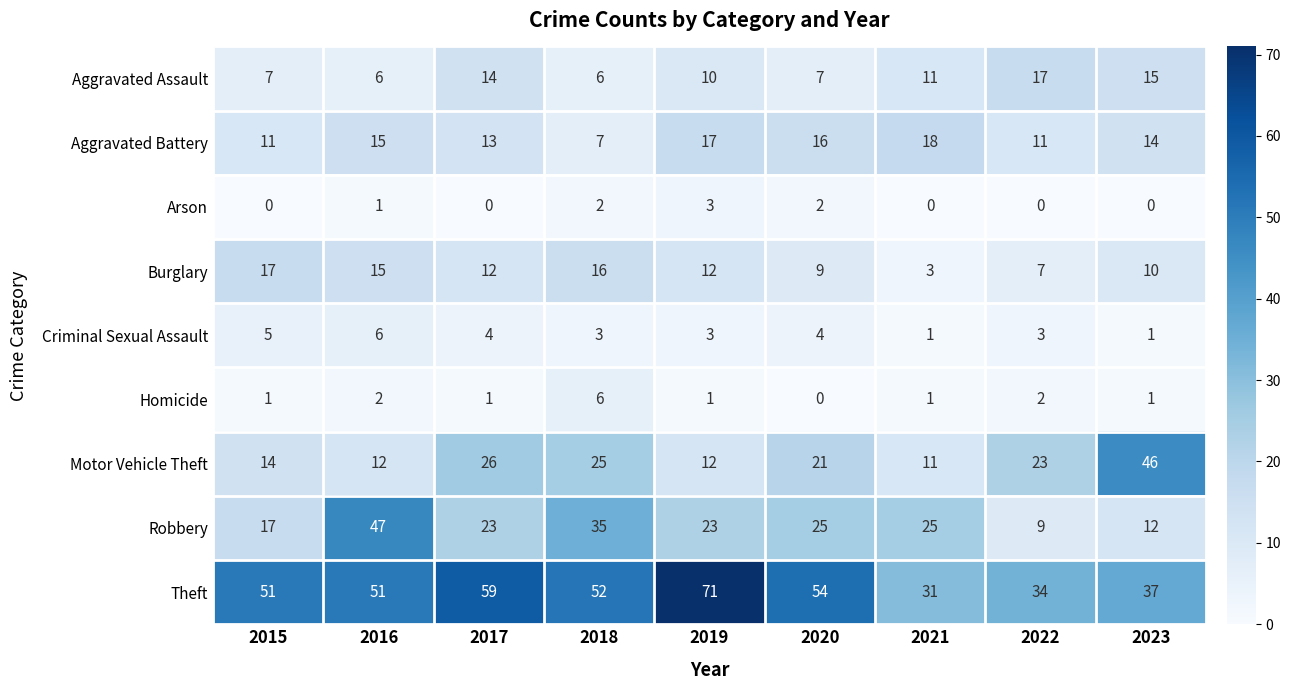

What is the sum of all Aggravated Assault values?

93